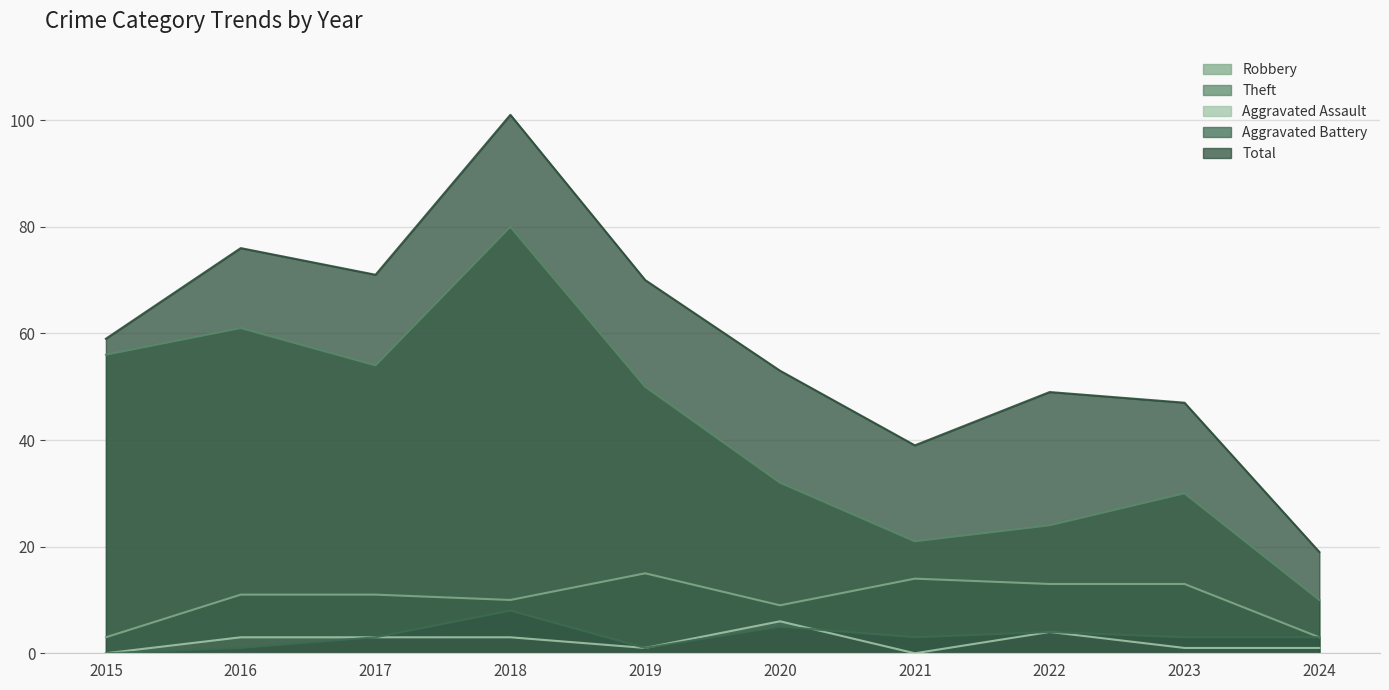

What is the difference between the second highest and minimum values in the Robbery series?

11